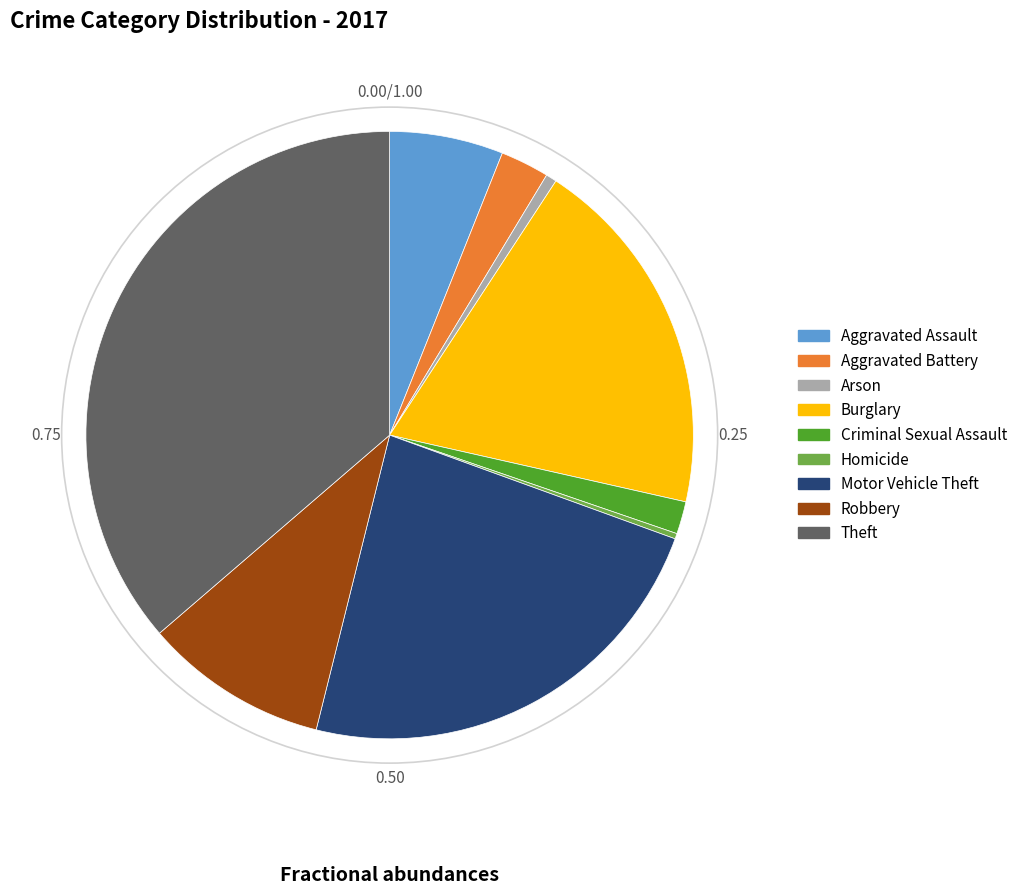

What is the ratio of the value at Homicide to the value at Arson?

0.5